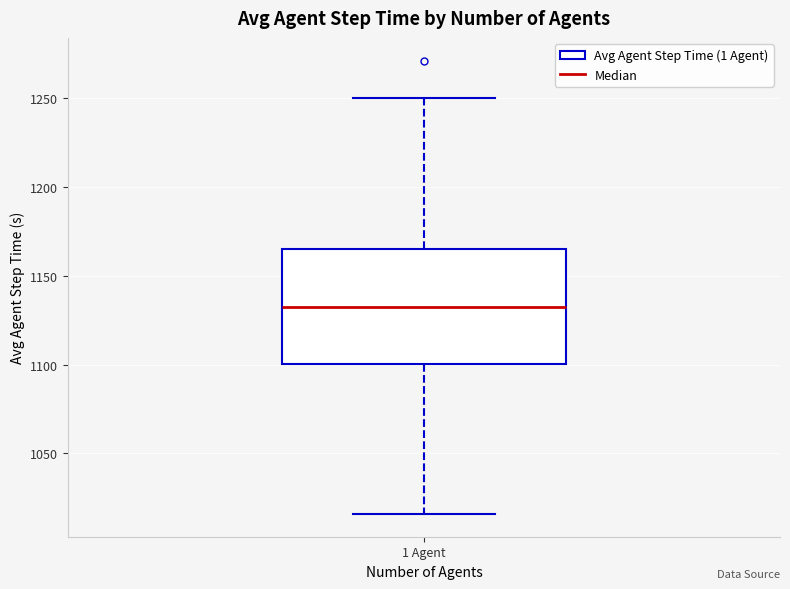

Where is the upper edge of the box for 1 Agent on the y-axis? The values are not printed on the chart, so give them approximately, as read against the axis.

1165